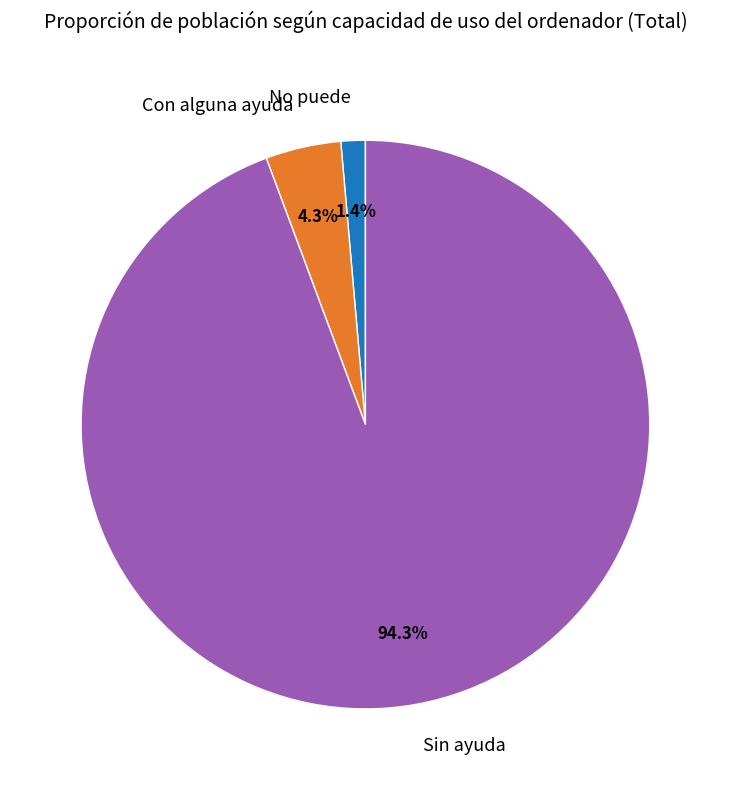

What percentage is the Con alguna ayuda slice, to the nearest percent?

4%